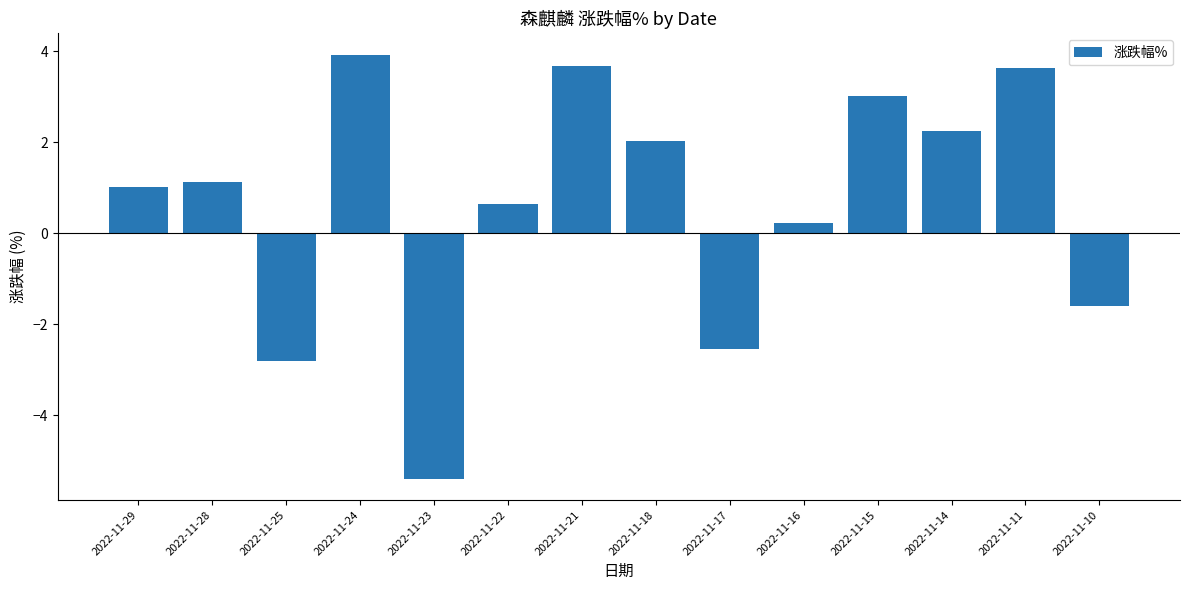

Is it true that the value at 2022-11-24 is 3.9?

True